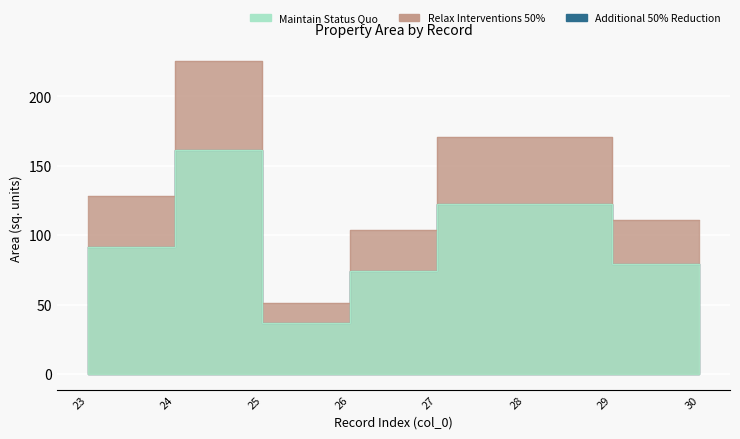

True or false: Relax Interventions 50% and Maintain Status Quo intersect in this chart.

False